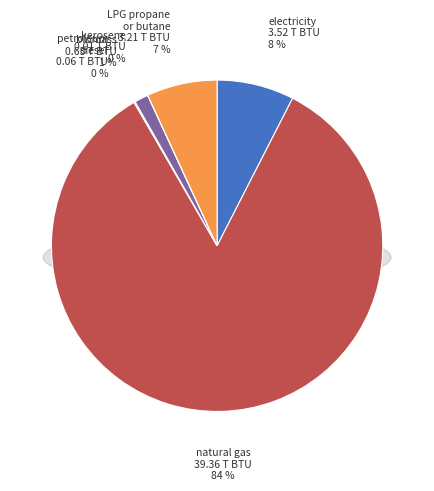

To the nearest percent, what is the combined percentage of biomass (BTU) and petroleum diesel (BTU)?

1%